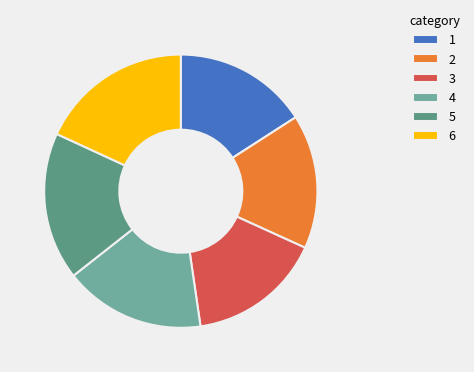

What is the largest slice in the pie chart?

6